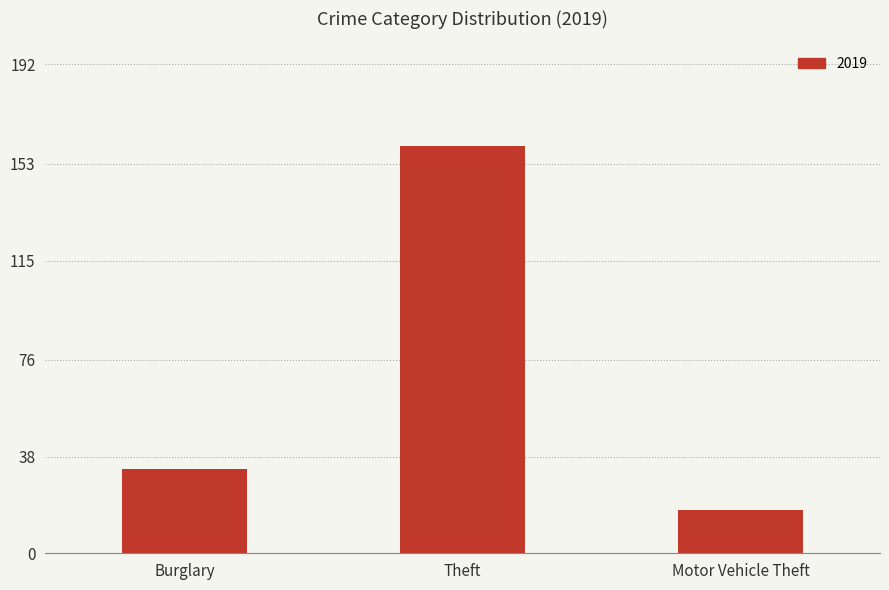

What position from the left is Motor Vehicle Theft?

3